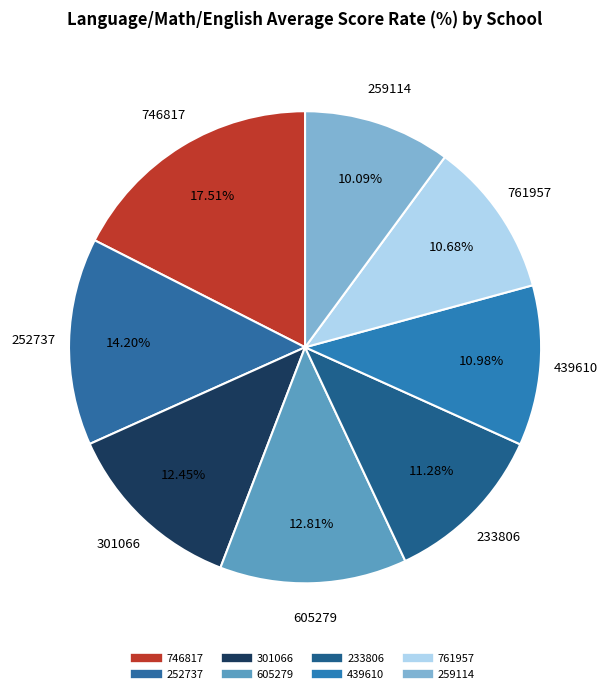

How many segments does this pie chart have?

8